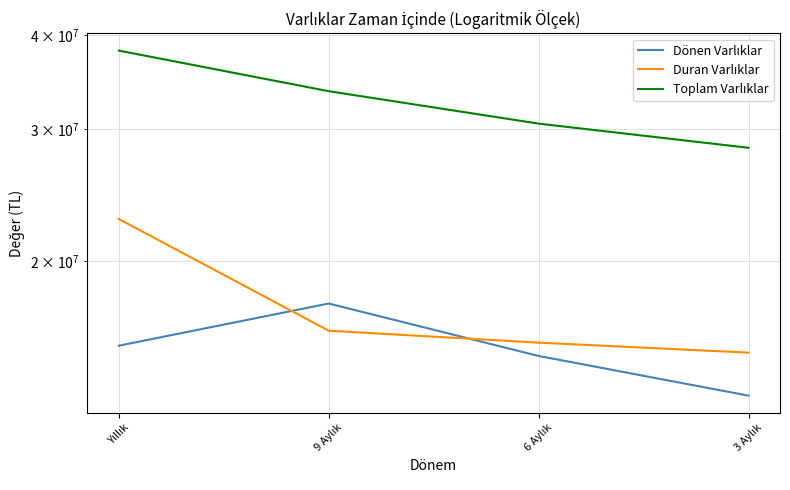

What are all the series names shown in the legend?

Dönen Varlıklar, Duran Varlıklar, Toplam Varlıklar